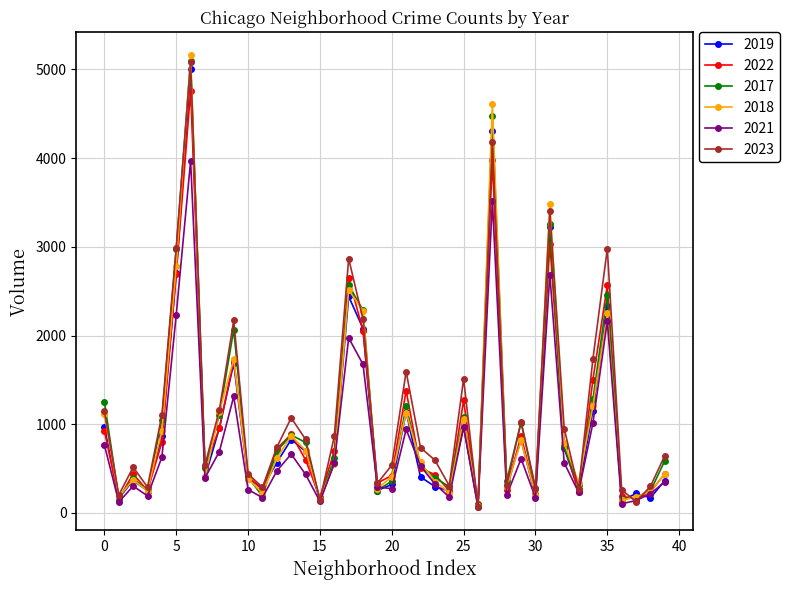

Which series has the largest range (max minus min)?

2018